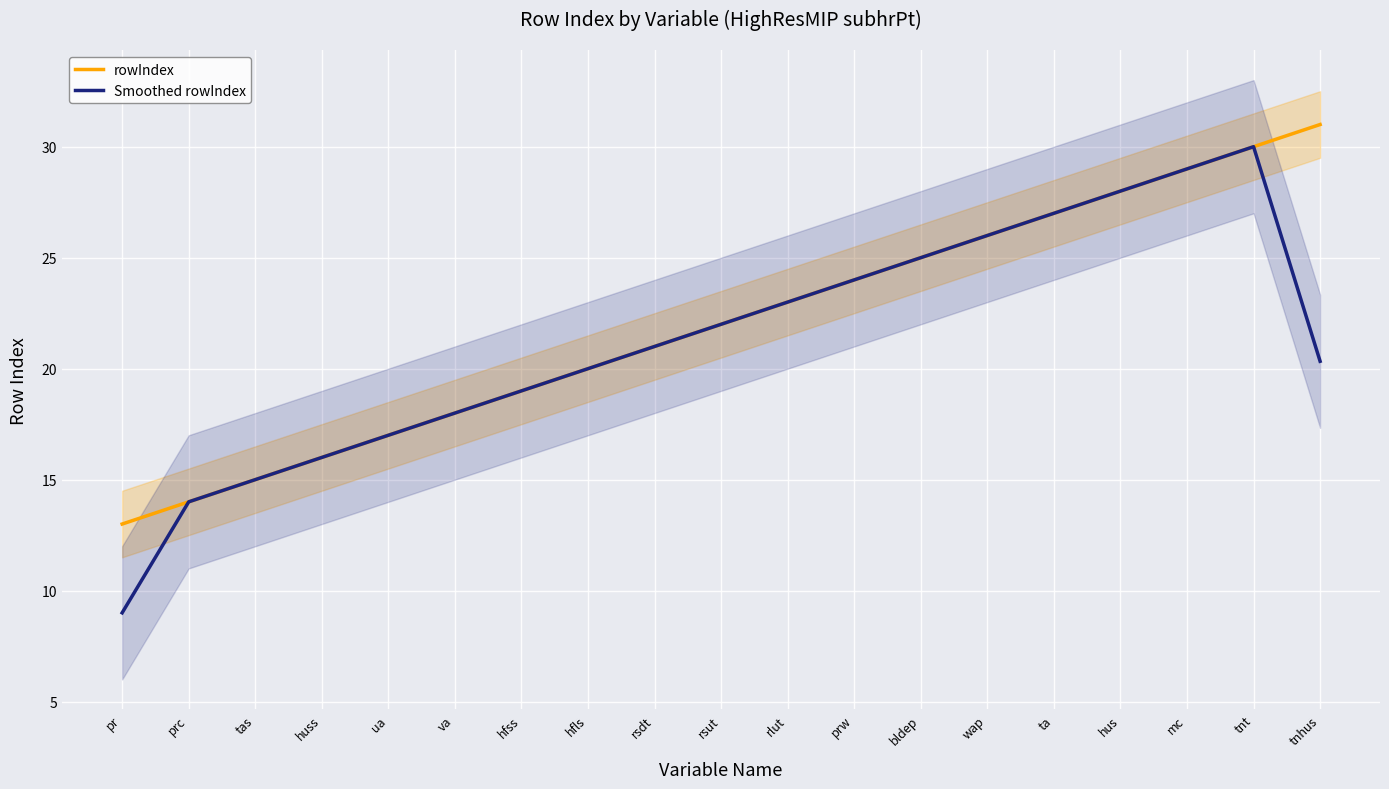

What is the difference between the maximum and minimum values in the rowIndex series?

18.0